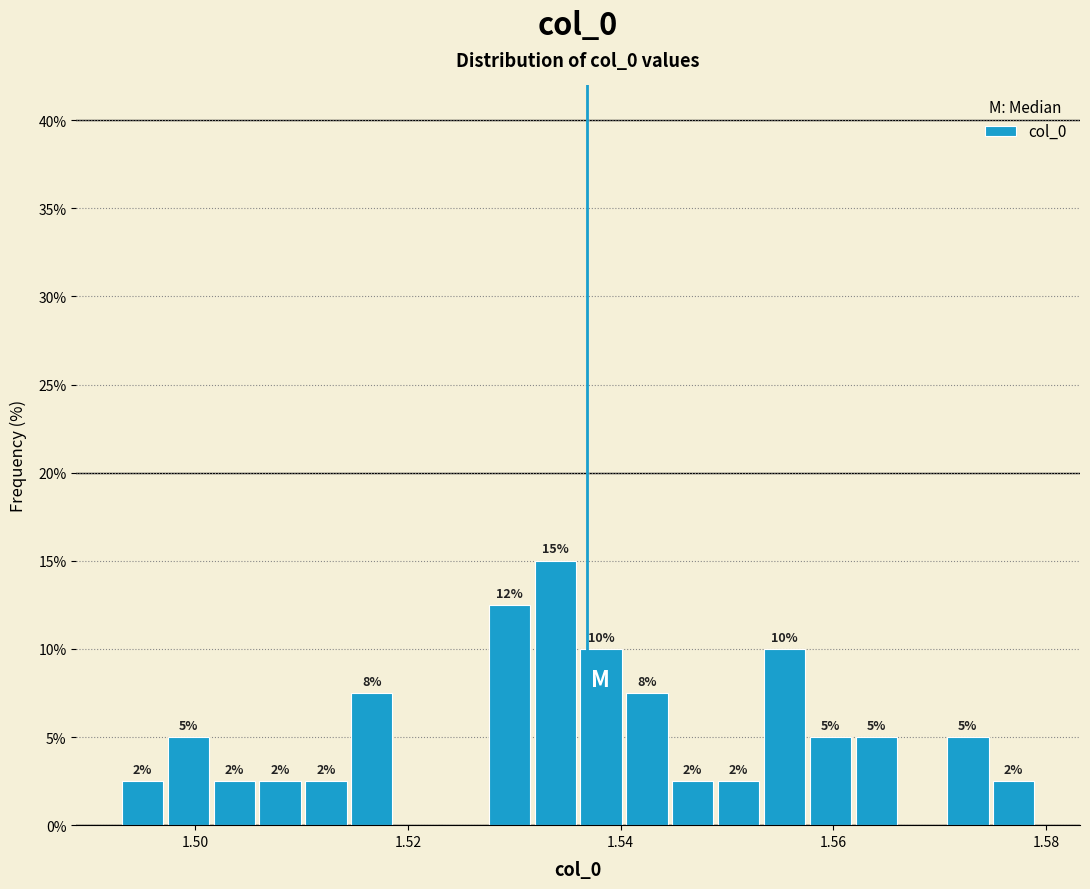

Read against the x-axis, roughly where is the centre of the tallest bar?

1.534